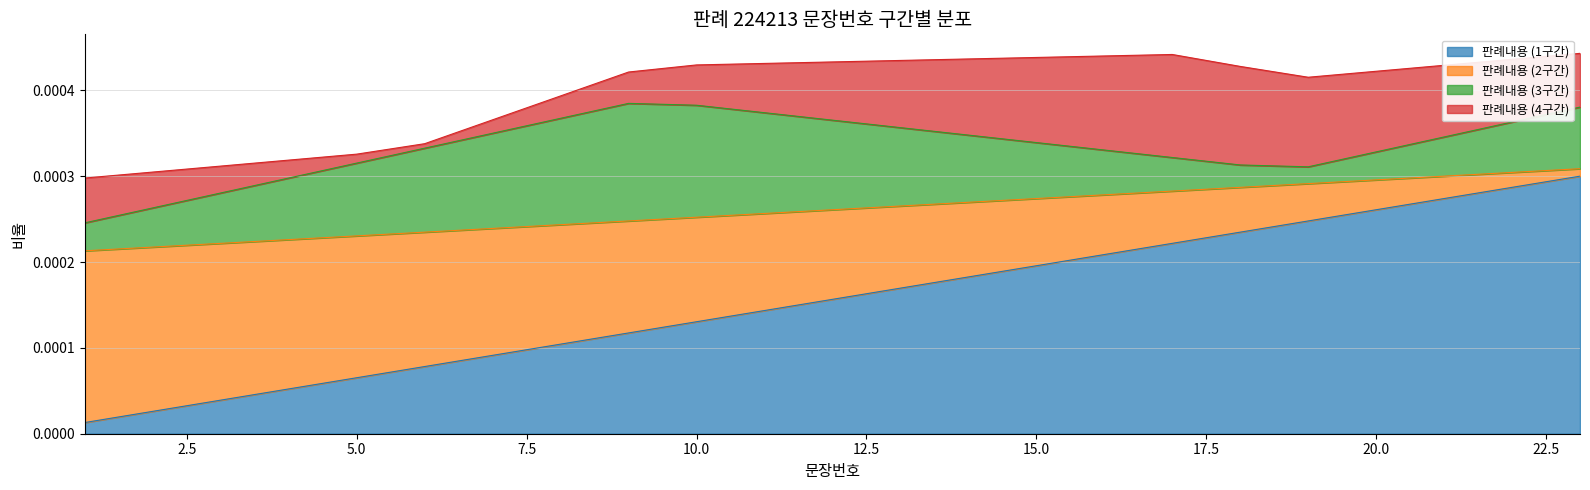

Does the chart have visible grid lines?

Yes